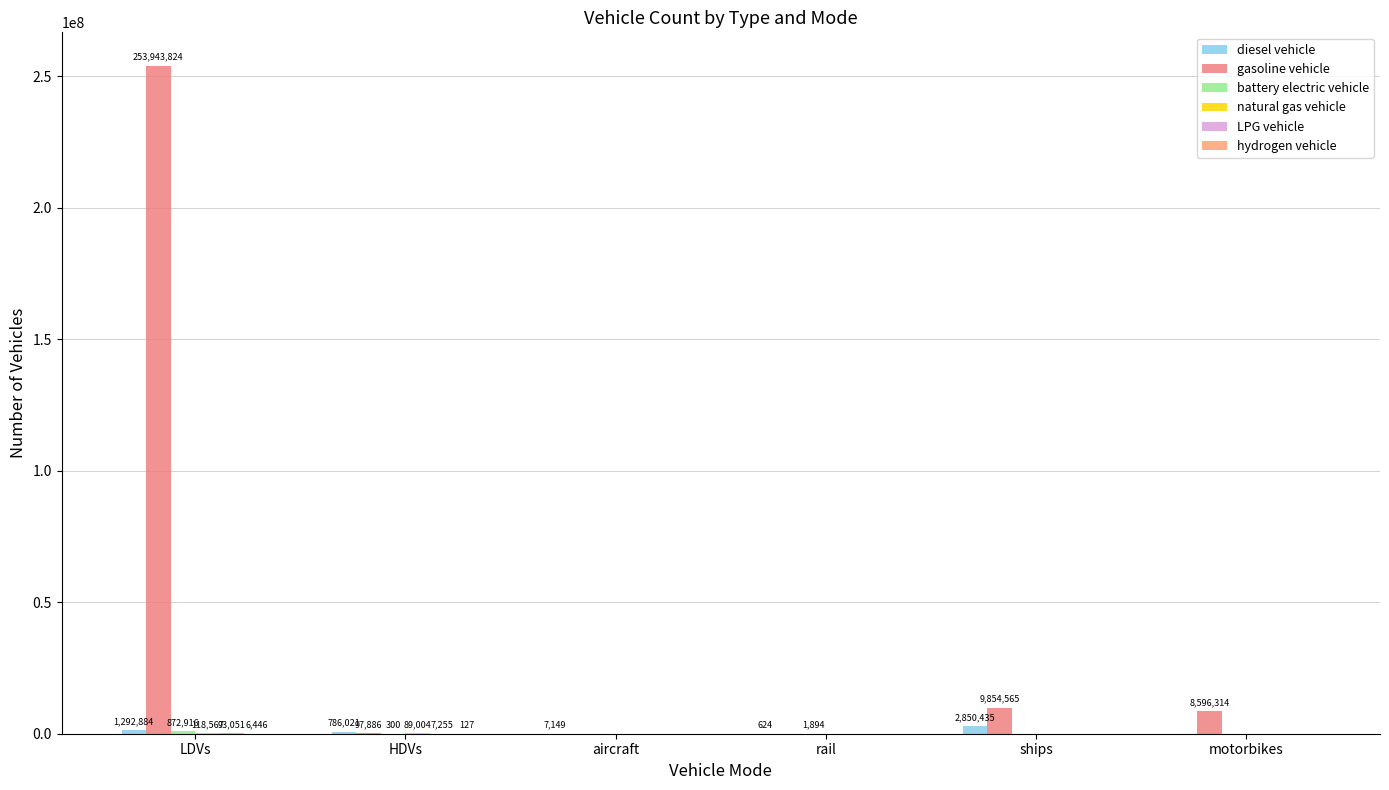

At which label does gasoline vehicle reach its minimum?

aircraft